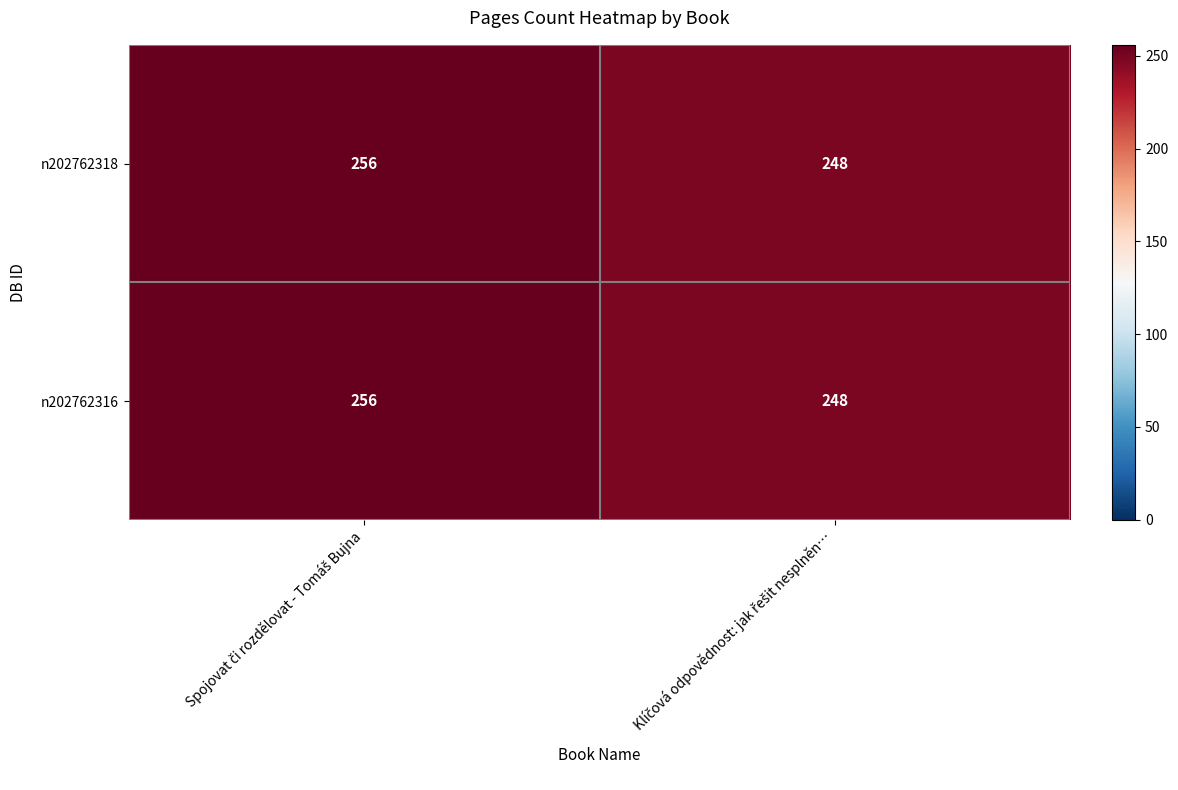

What is the sum of all n202762318 values?

504